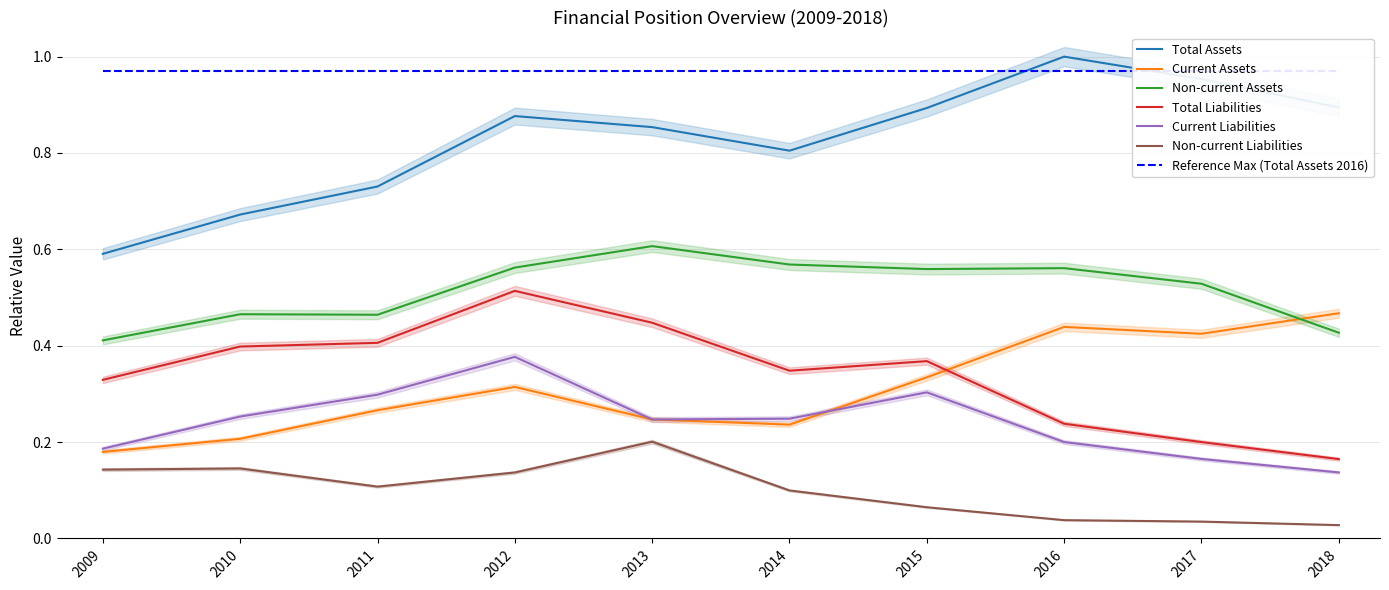

Is it true that Non-current Liabilities equals 0.0 at 2014?

False